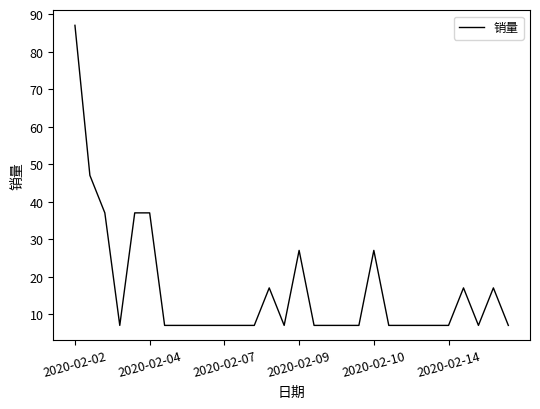

How many lines are shown in the chart?

1